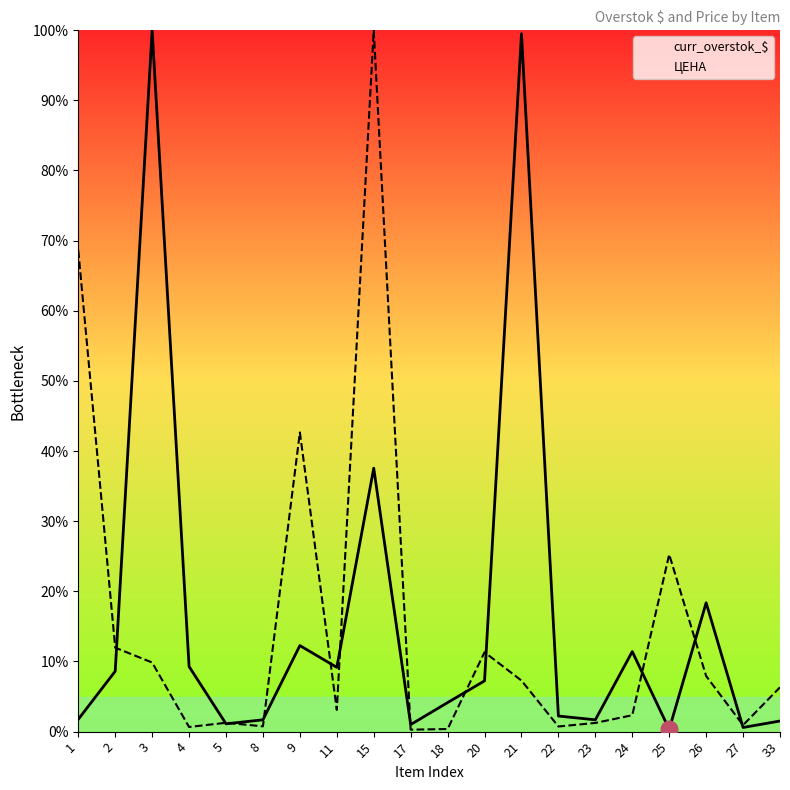

Is it true that ЦЕНА equals 1.3 at 5?

True